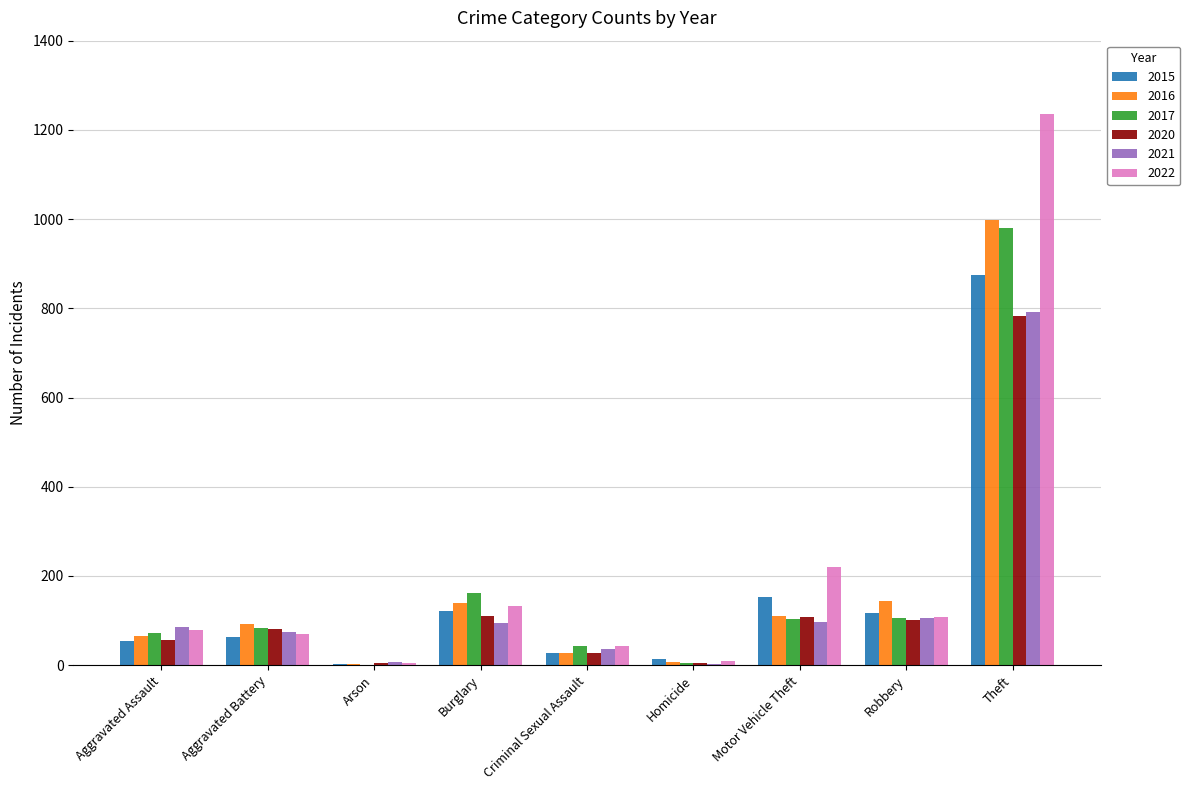

True or false: 2016 has a value of 110 at Motor Vehicle Theft.

True